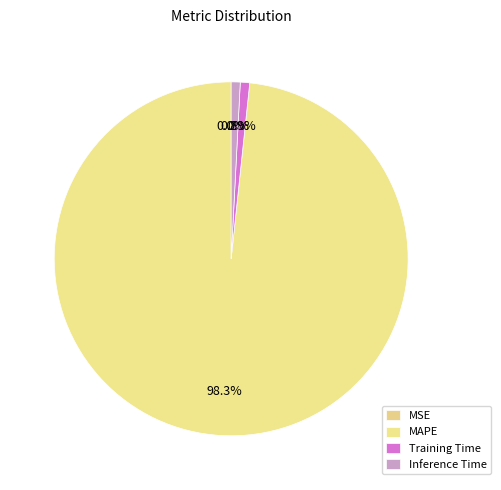

Which slice is the smallest?

MSE